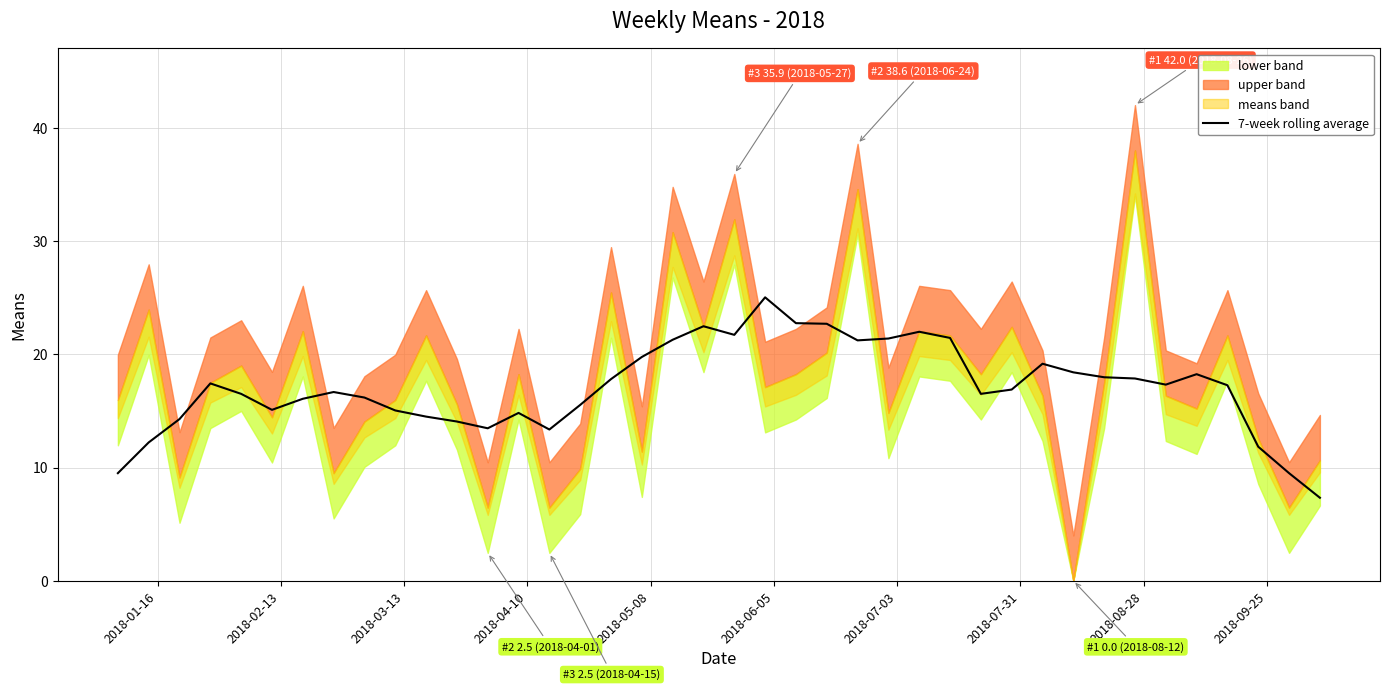

Reading left to right, list all the values displayed in this chart.

9.5	12.2	14.3	17.4	16.5	15.1	16.1	16.7	16.2	15.0	14.5	14.1	13.5	14.8	13.4	15.5	17.8	19.8	21.3	22.5	21.7	25.0	22.7	22.7	21.2	21.4	22.0	21.4	16.5	16.9	19.2	18.4	18.0	17.9	17.3	18.2	17.3	11.8	9.5	7.3